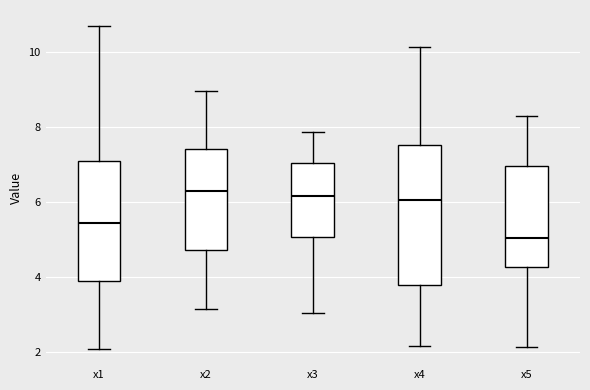

Where is the upper edge of the box for x5 on the y-axis? The values are not printed on the chart, so give them approximately, as read against the axis.

7.0